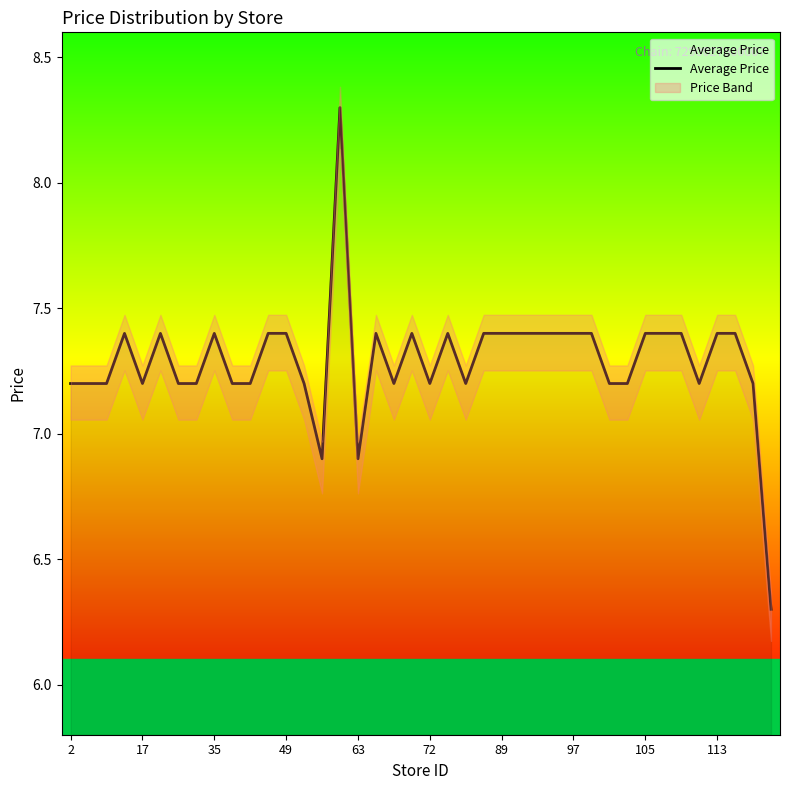

What is the highest value of the Average Price series?

8.3